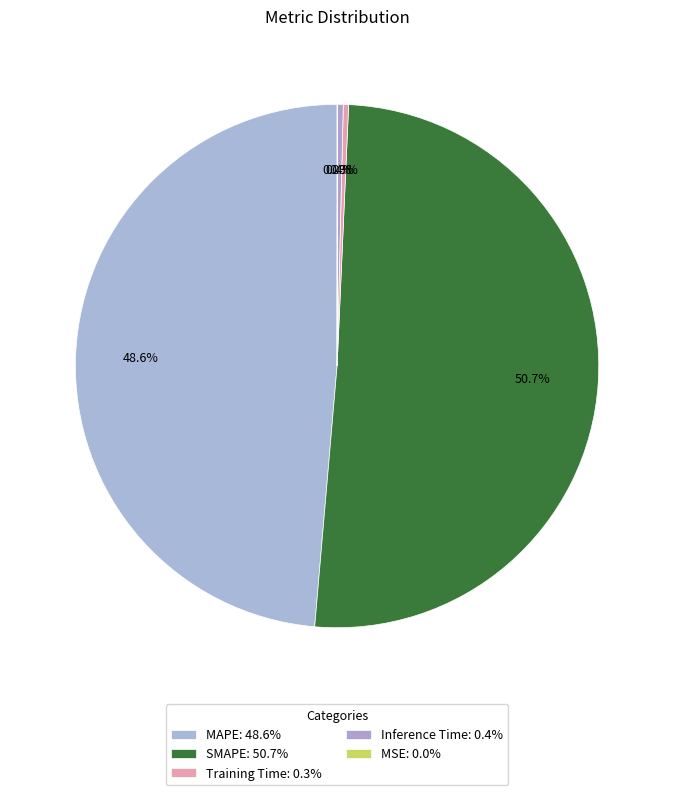

To the nearest percent, what is the combined percentage of SMAPE and Inference Time?

51%